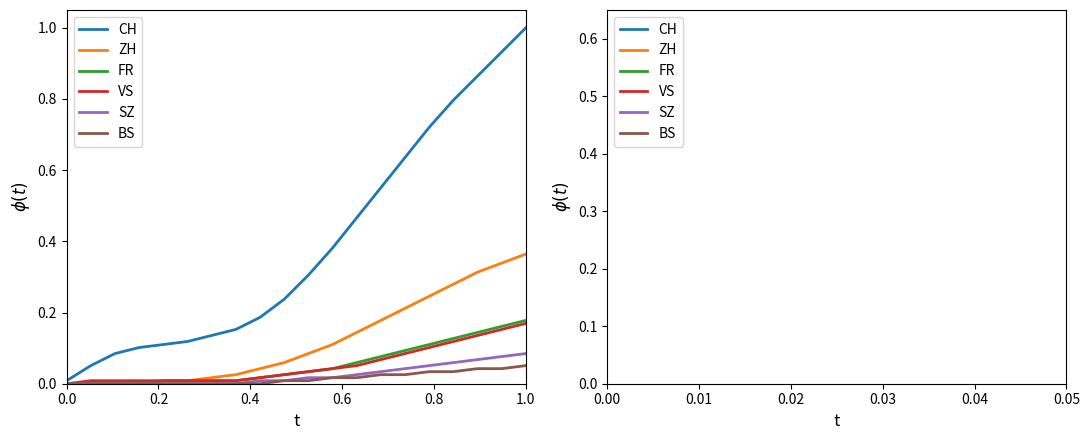

What is the greatest value displayed?

1.0